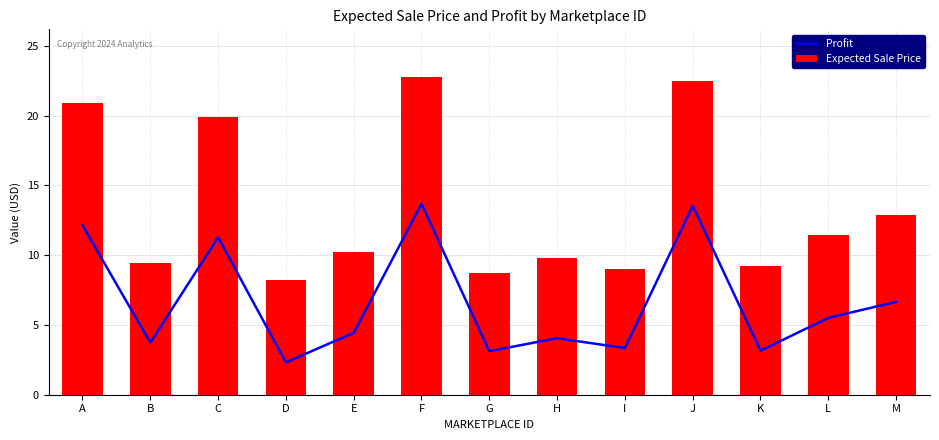

Which series has the largest range (max minus min)?

Expected Sale Price